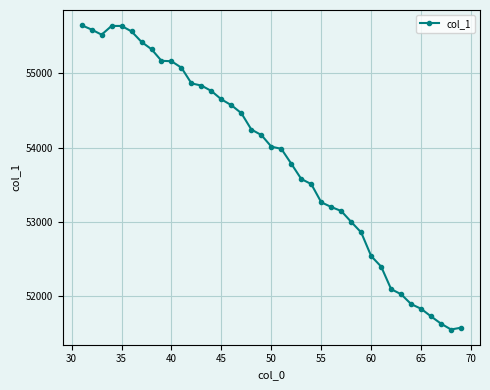

What is the difference between the maximum and minimum values?

4106.1